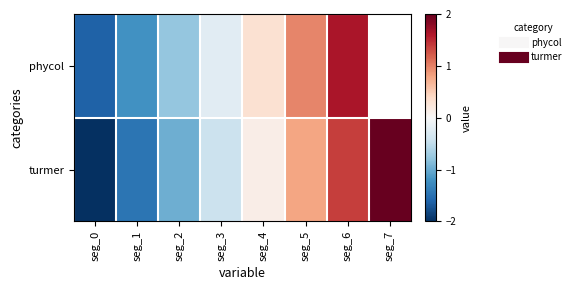

List the labels in order of turmer value, smallest first.

seg_0, seg_1, seg_2, seg_3, seg_4, seg_5, seg_6, seg_7